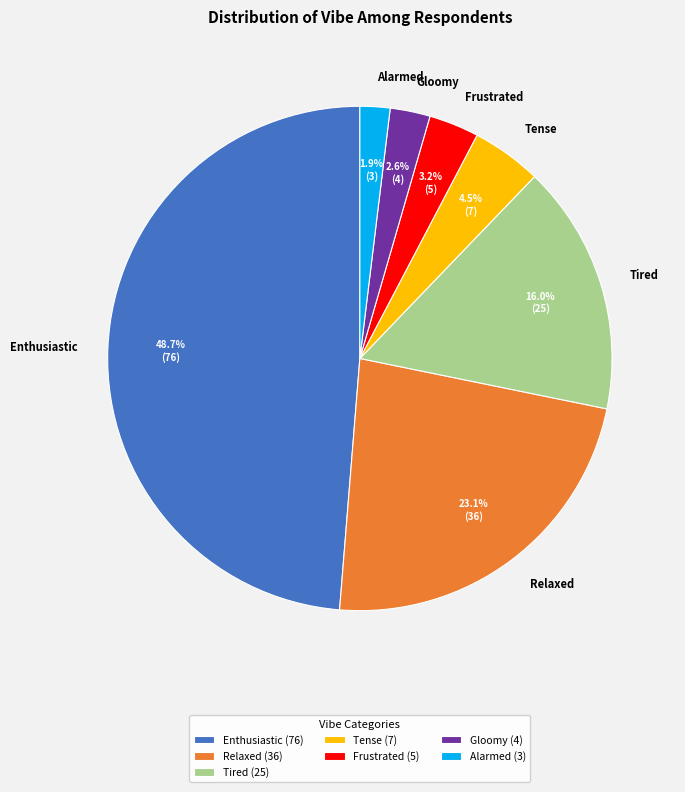

Rank the categories by value from lowest to highest.

Alarmed, Gloomy, Frustrated, Tense, Tired, Relaxed, Enthusiastic